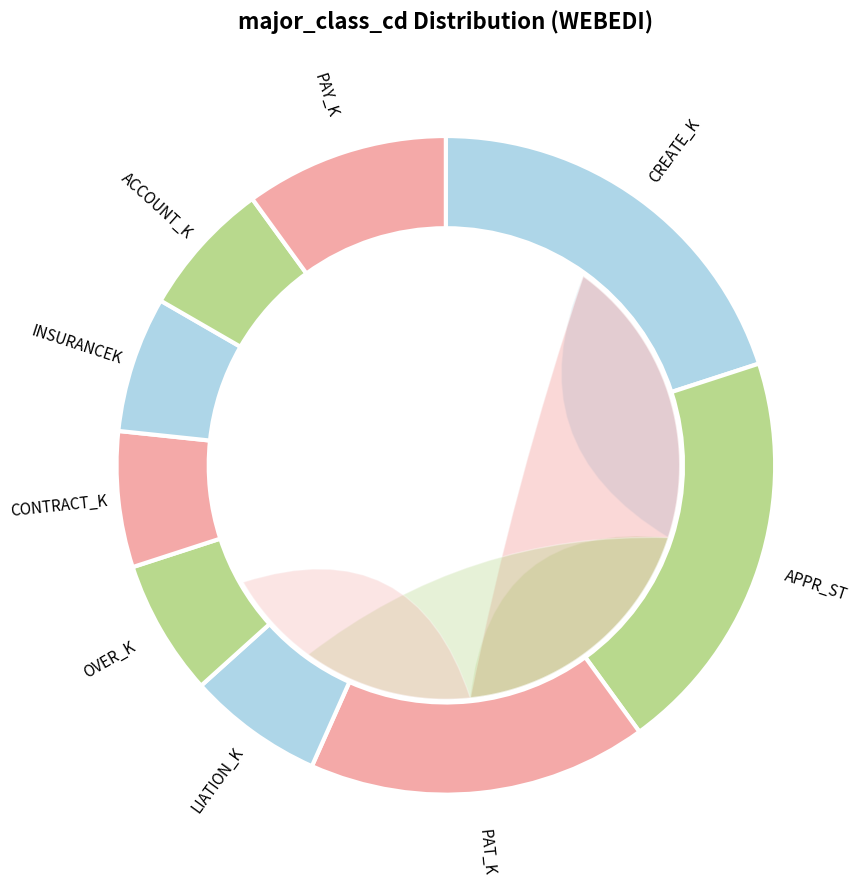

To the nearest percent, what is the difference between the CREATE_K and LIATION_K slice percentages?

13%